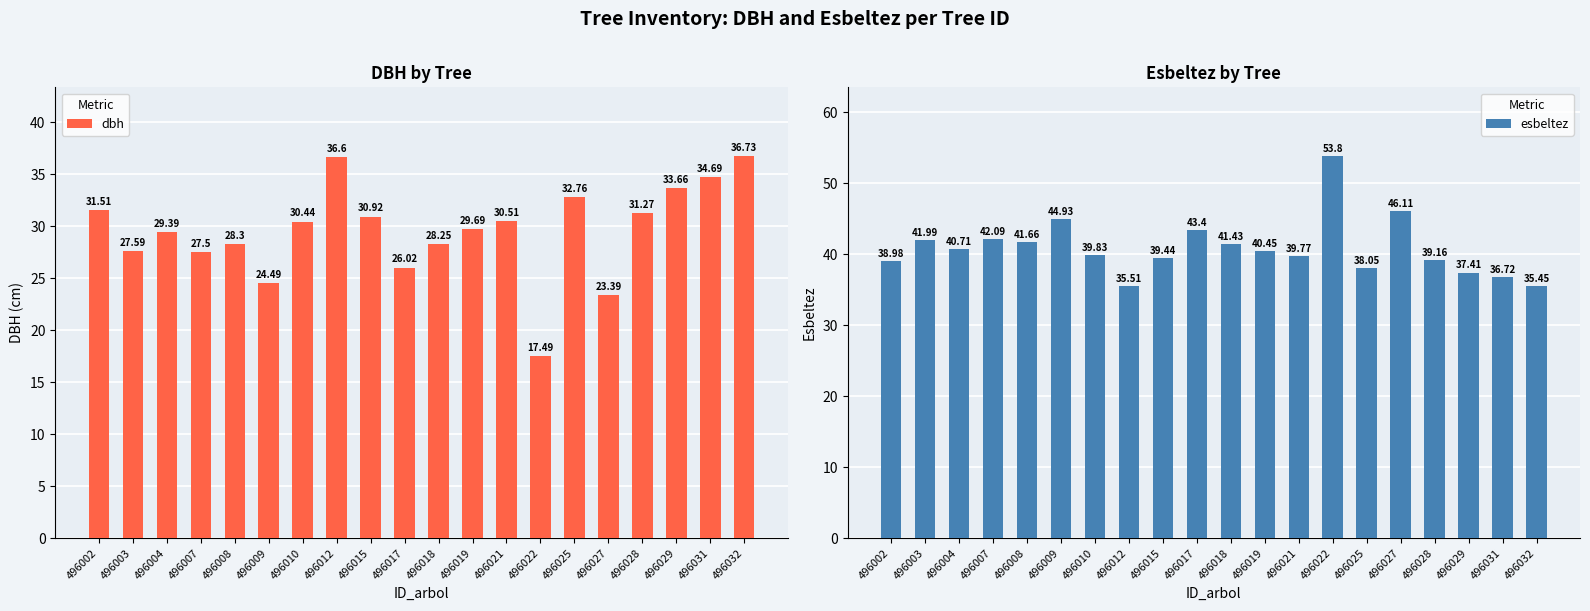

Which series has the widest spread of values?

dbh